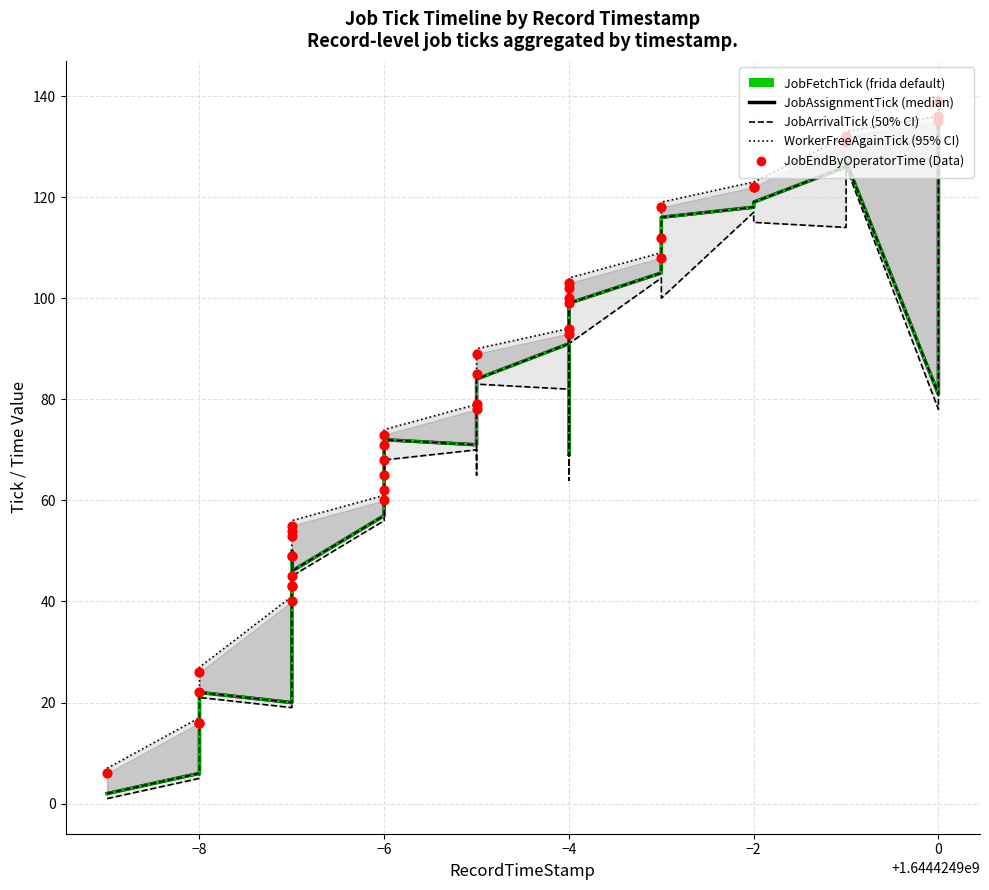

Is the value of JobAssignmentTick at 33 greater than the value of JobEndByOperatorTime at 2?

Yes